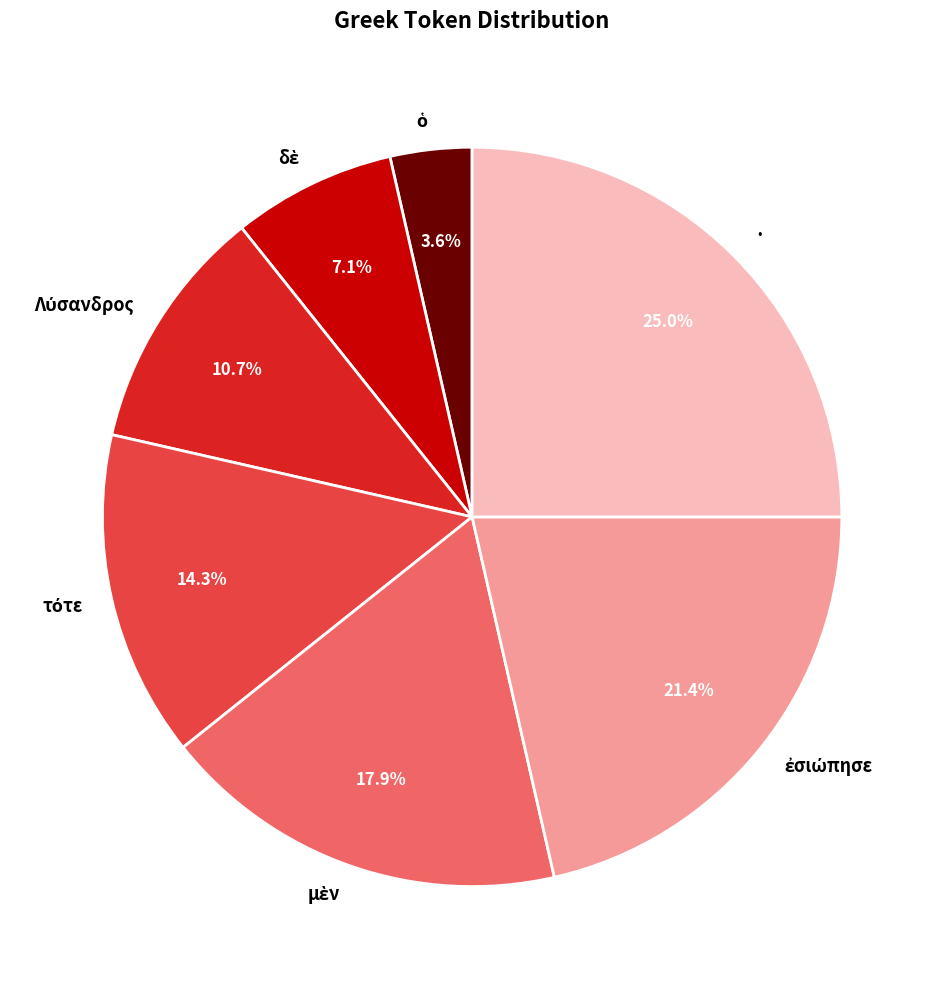

Which slice is the largest?

·